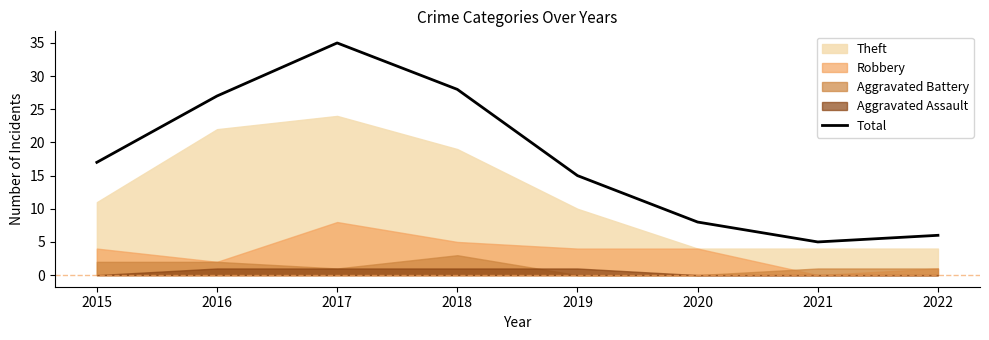

How many lines are shown in the chart?

1